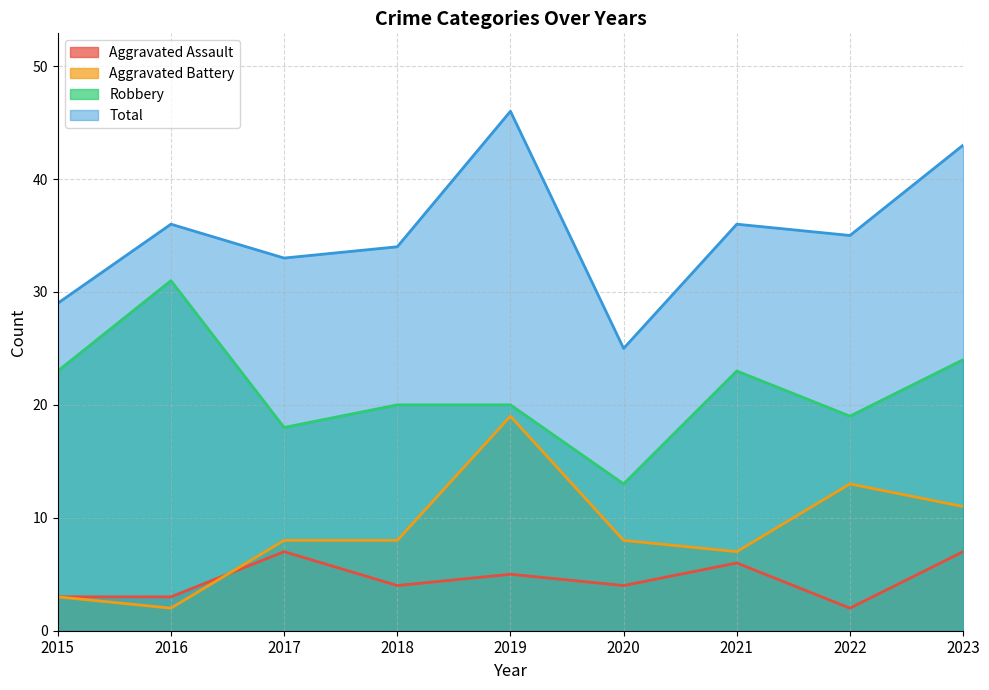

Does the chart display data point markers on the line(s)?

No